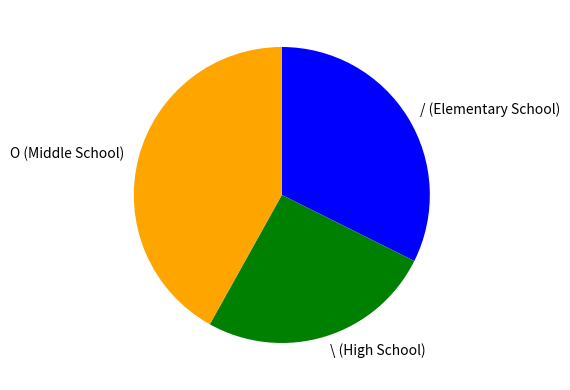

Does any single category account for the majority?

No